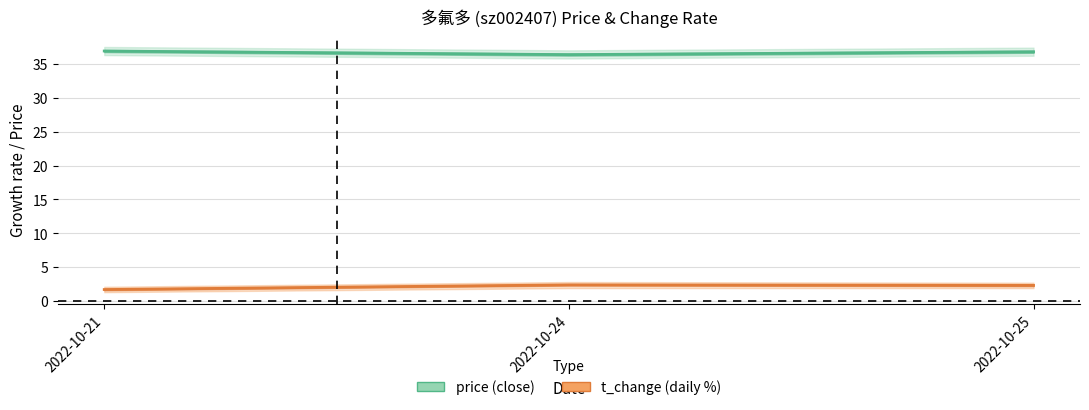

What is the difference between the maximum and minimum values in the t_change series?

0.7